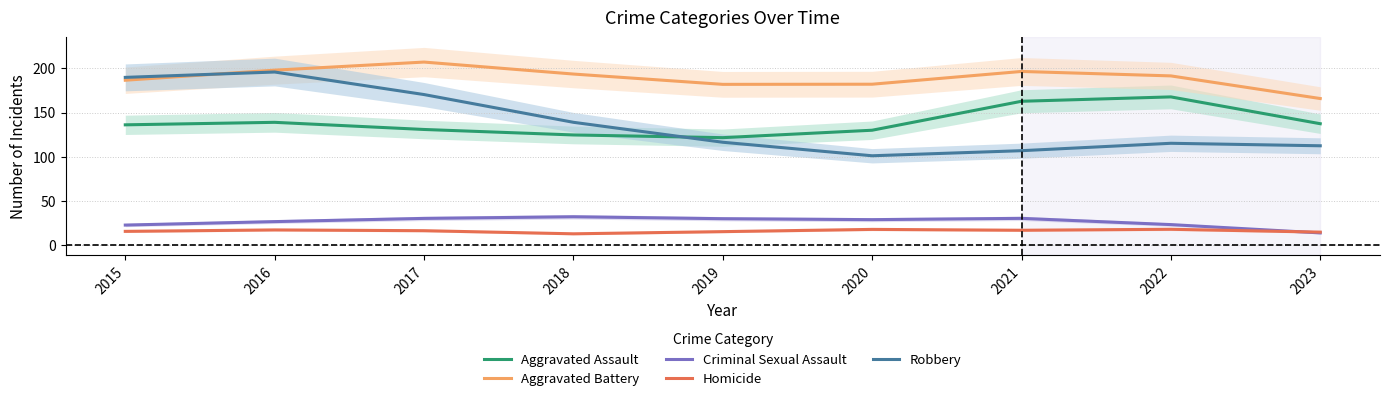

How many lines are shown in the chart?

5